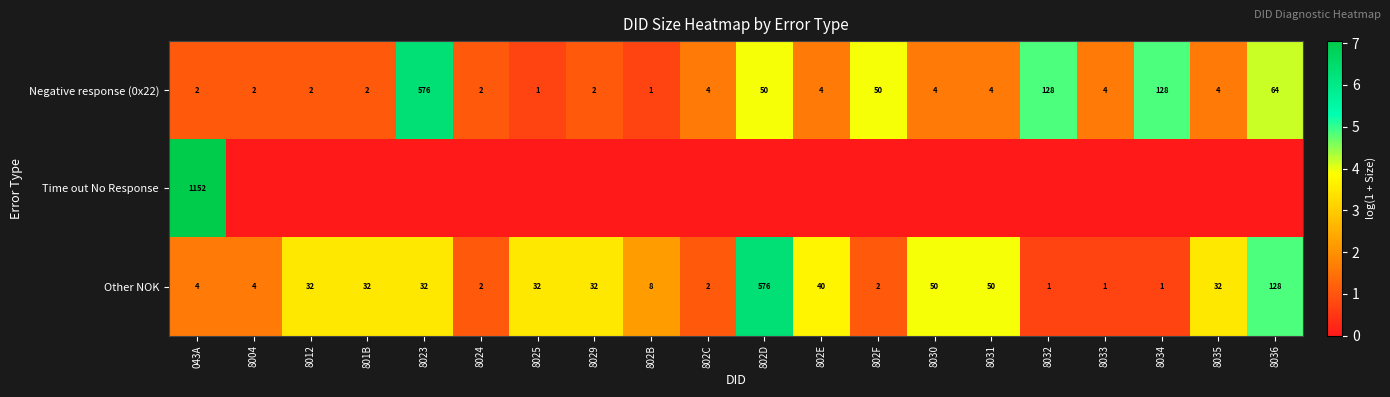

Is it true that Other NOK equals 128 at 8036?

True